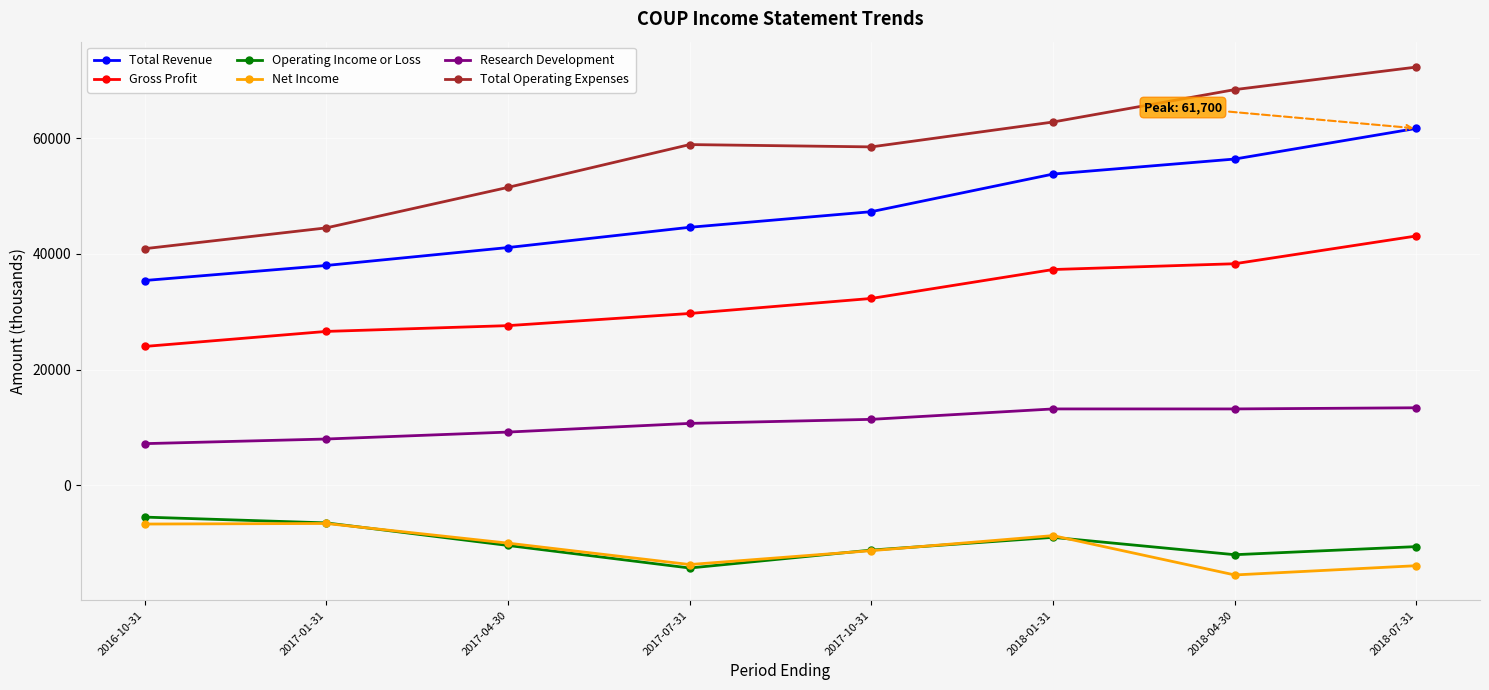

What are all the series names shown in the legend?

Total Revenue, Gross Profit, Operating Income or Loss, Net Income, Research Development, Total Operating Expenses